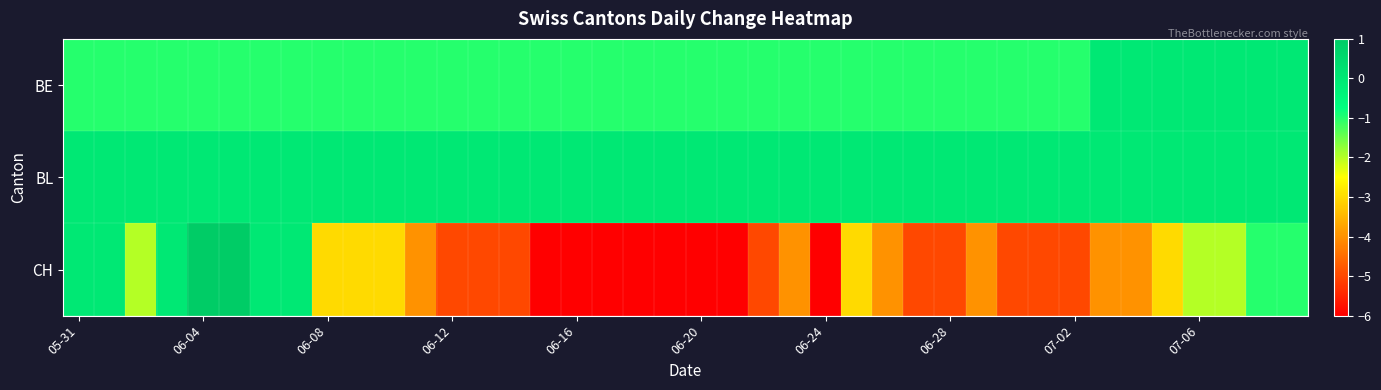

Rank the series by their maximum value, from highest to lowest.

CH, BE, BL